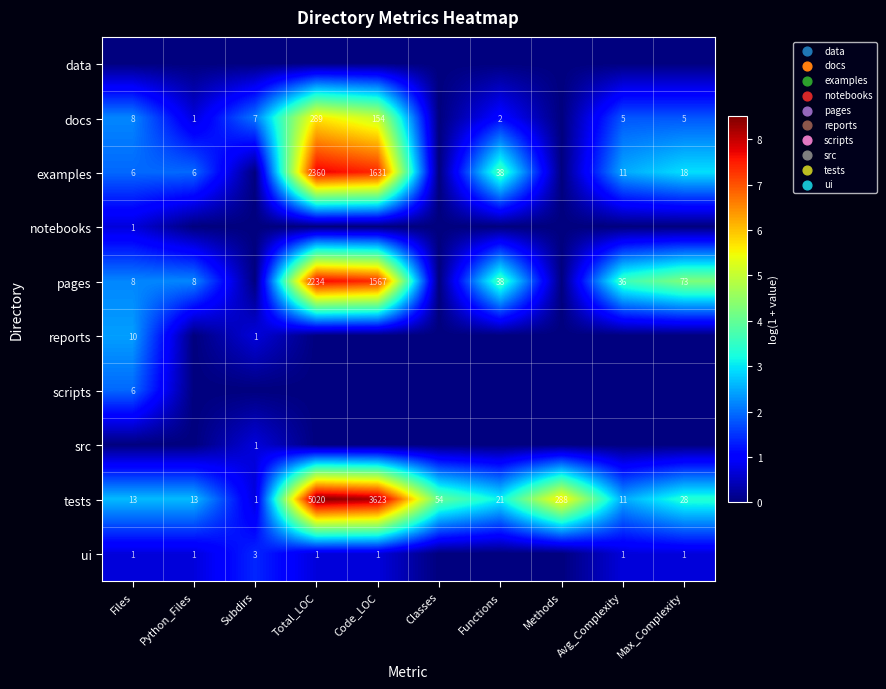

What is the greatest value displayed?

8.5